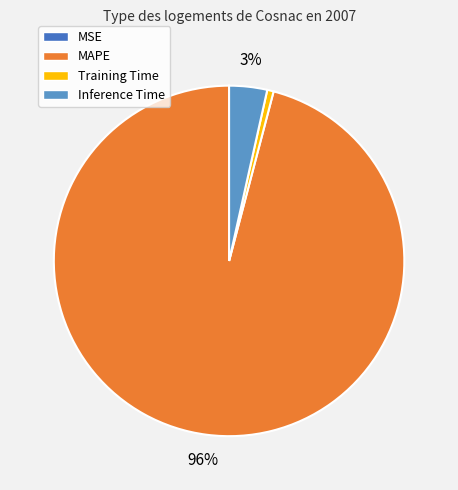

Does any single category account for the majority?

Yes